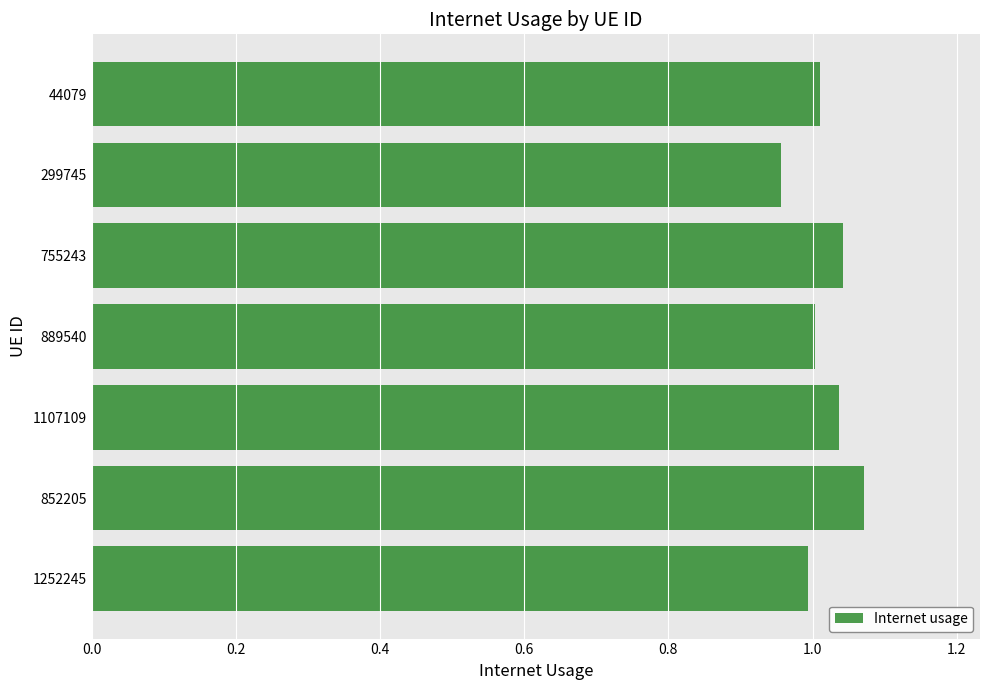

What is the sum of the values at 1252245 and 44079?

2.0